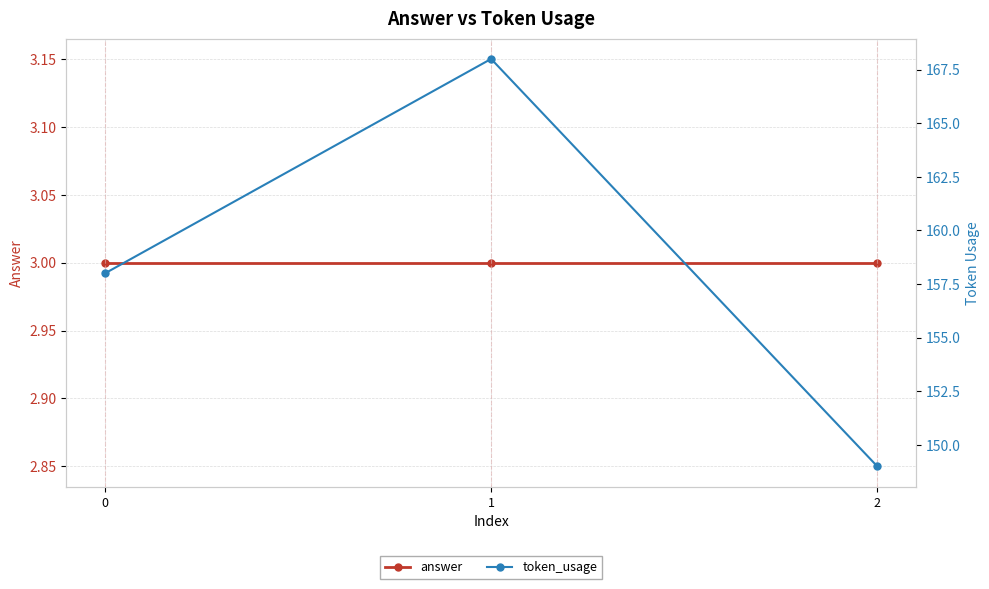

At which label does token_usage reach its peak?

1